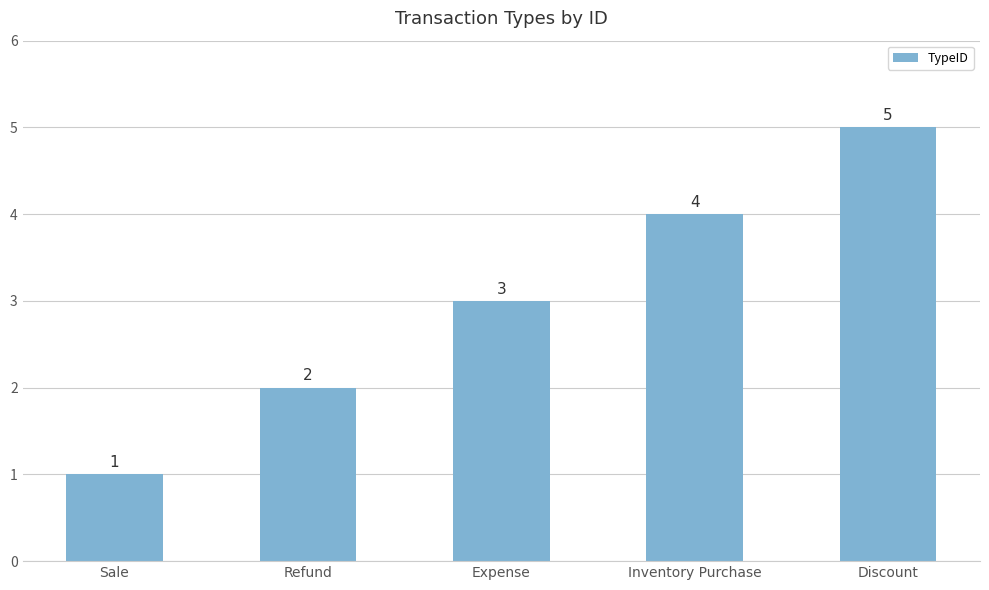

List the labels in order of value, largest first.

Discount, Inventory Purchase, Expense, Refund, Sale